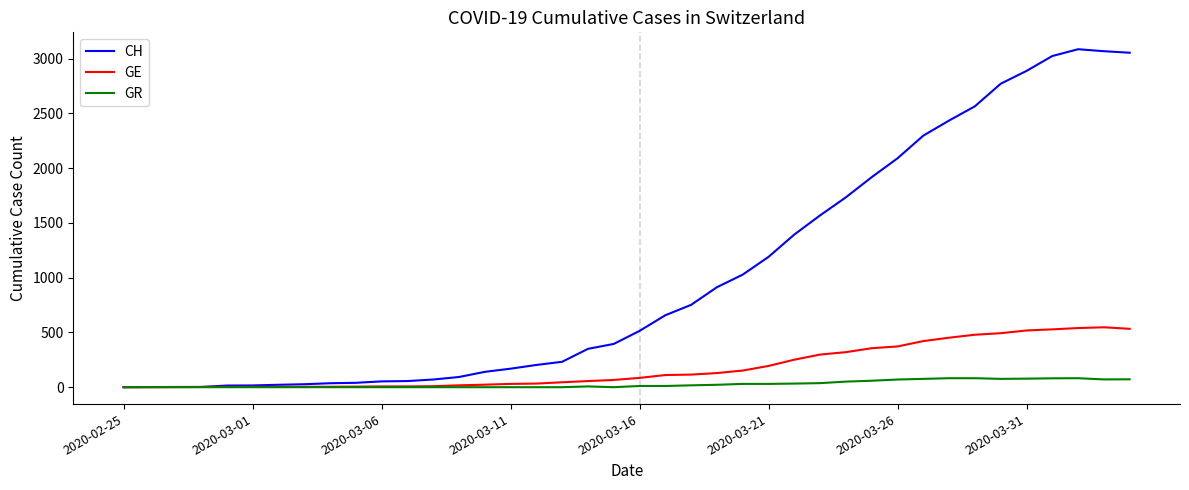

Rank the series by their maximum value, from lowest to highest.

GR, GE, CH